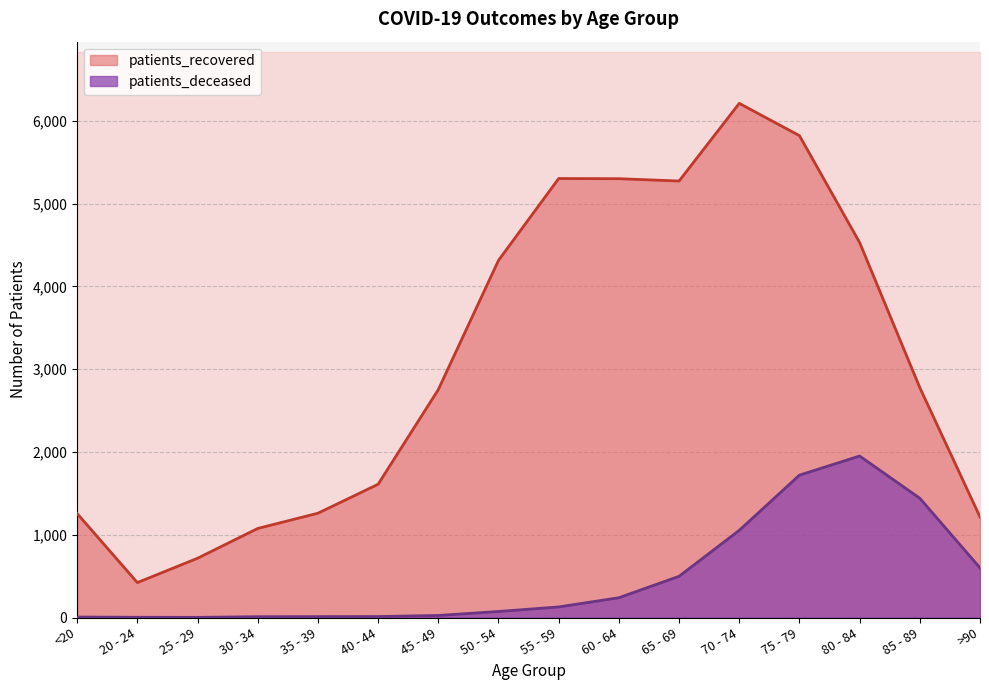

Does the chart have visible grid lines?

Yes